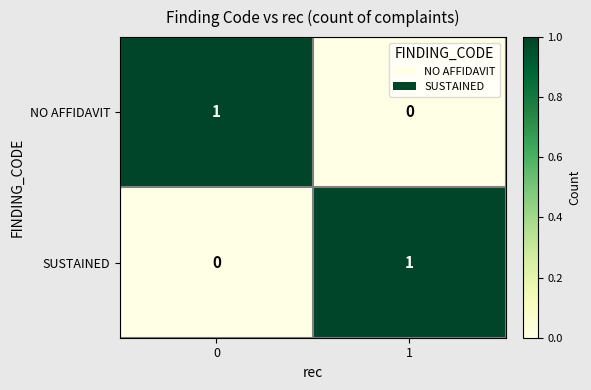

Is the value of SUSTAINED at 0 greater than the value of NO AFFIDAVIT at 0?

No